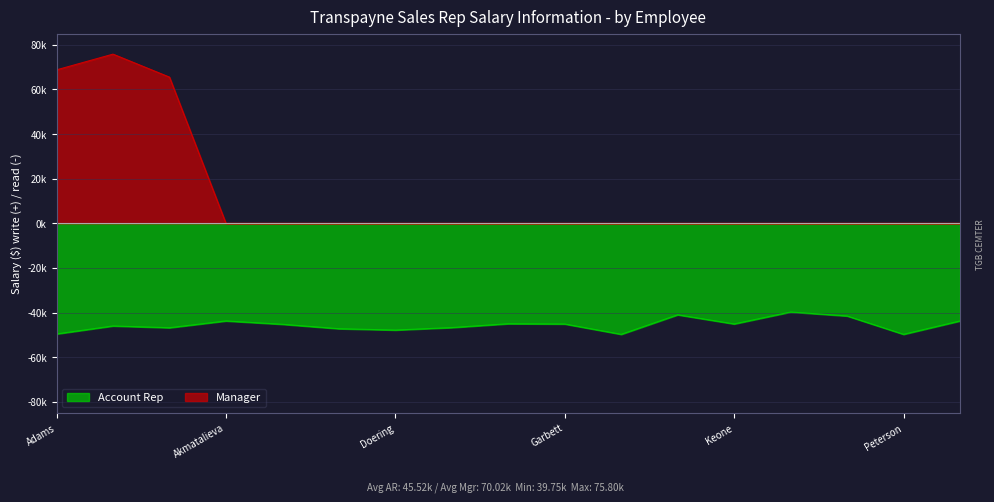

What is the label of the 12th point from the left?

Hartvigsen